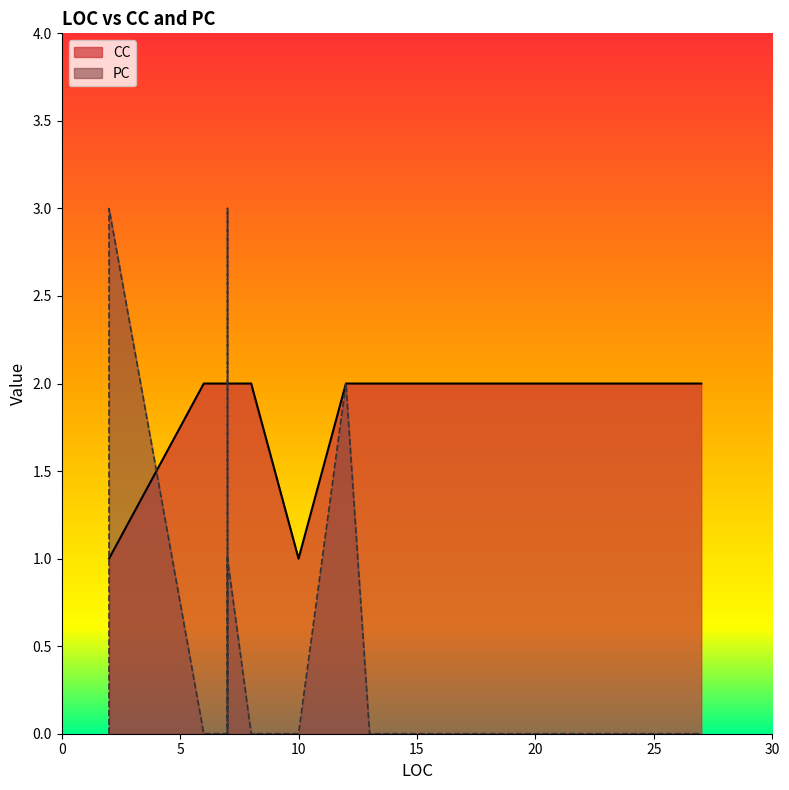

The value of PC at 27 is 0. True or false?

True